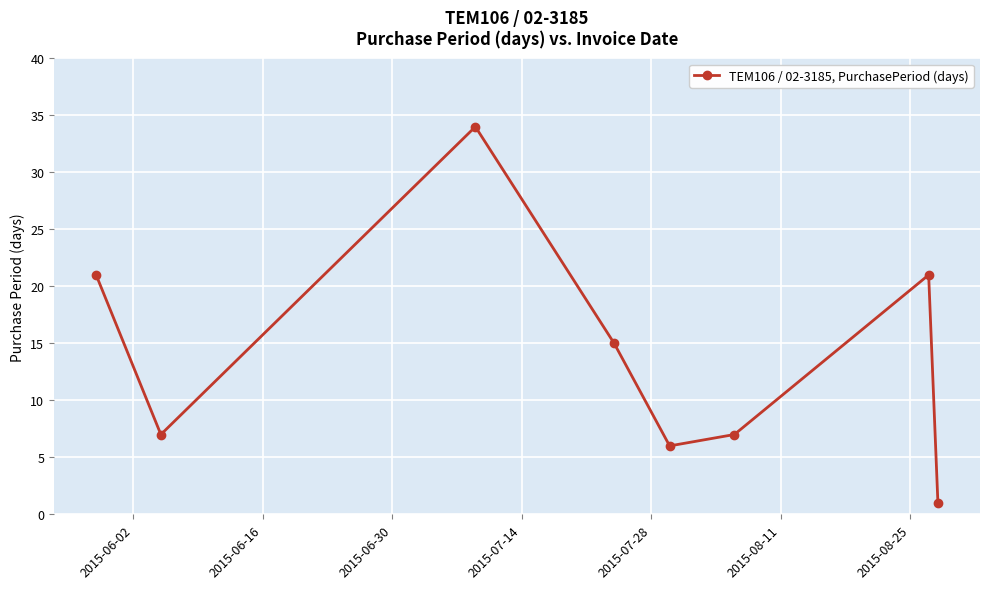

What is the maximum value shown in the chart?

34